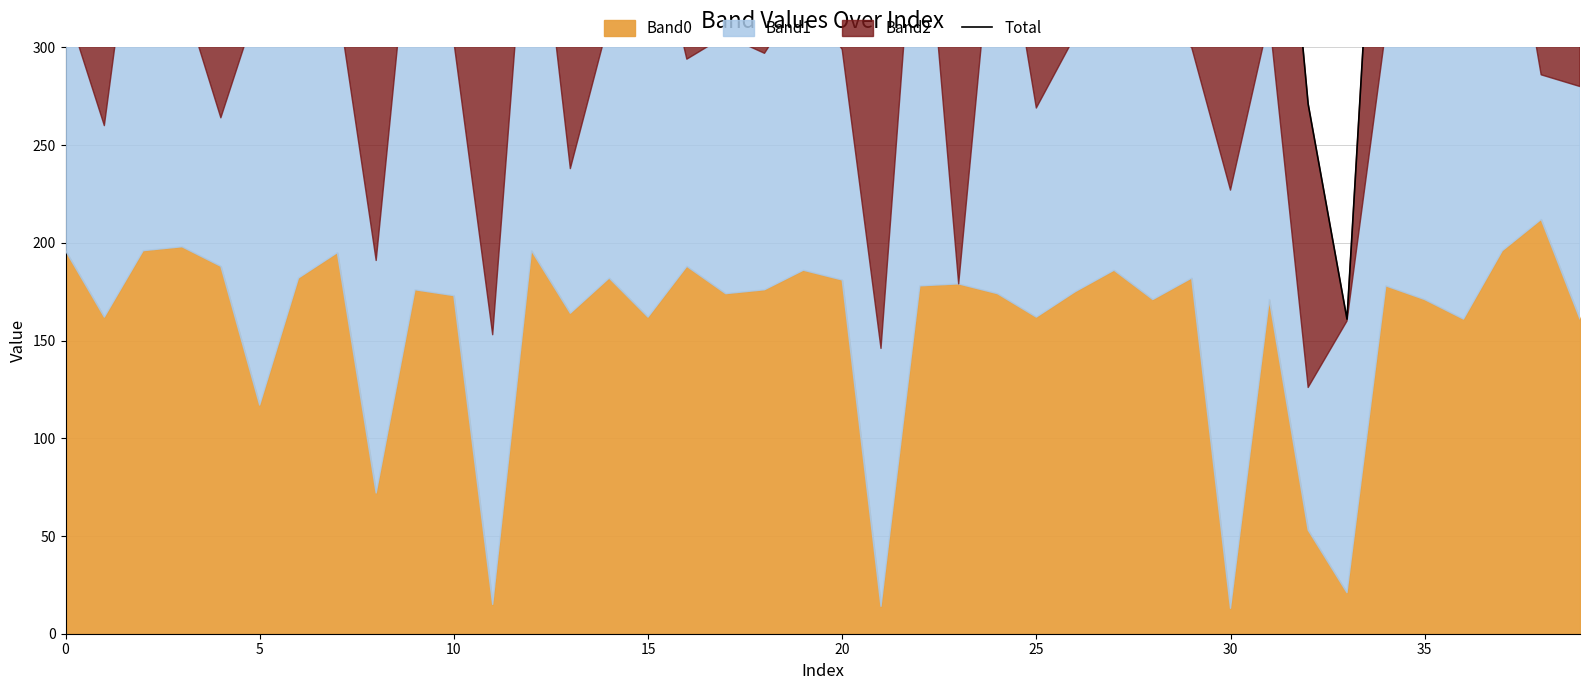

Where is the data nearest to the value 404?

30